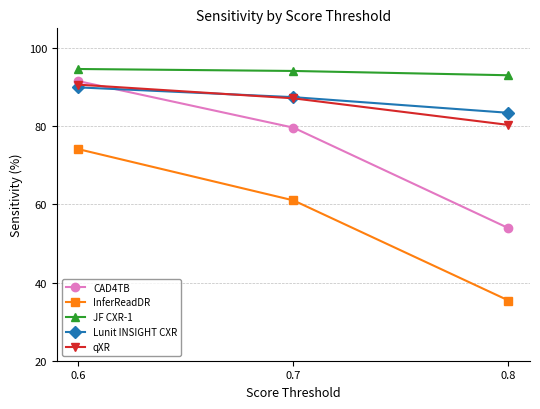

Reading right to left, extract all data points from this chart.

CAD4TB: 53.9	79.6	91.5
InferReadDR: 35.4	61.0	74.1
JF CXR-1: 93.0	94.1	94.6
Lunit INSIGHT CXR: 83.4	87.4	89.9
qXR: 80.3	87.1	90.6